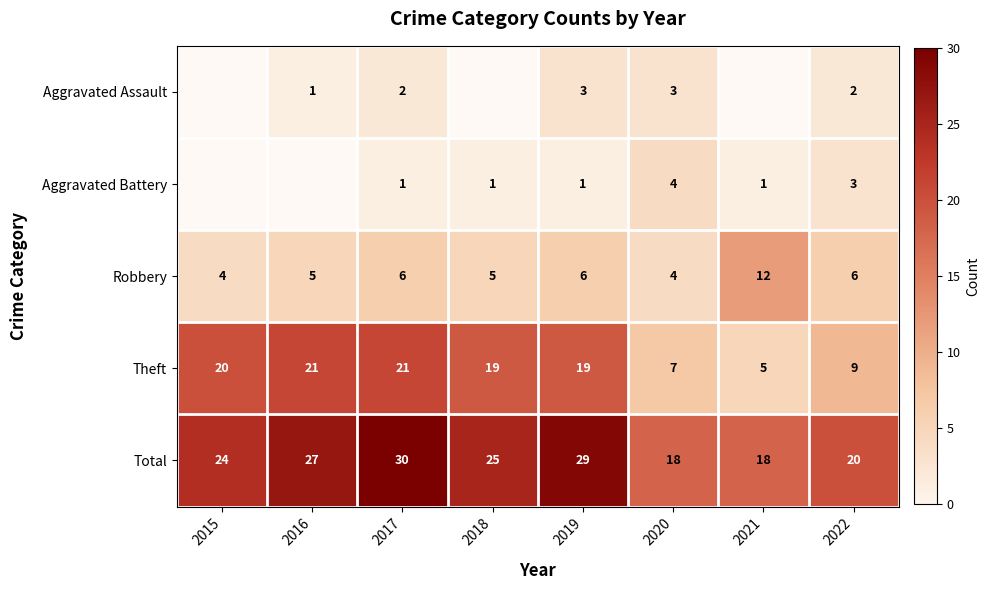

Where does the Theft series first go above 19?

2015